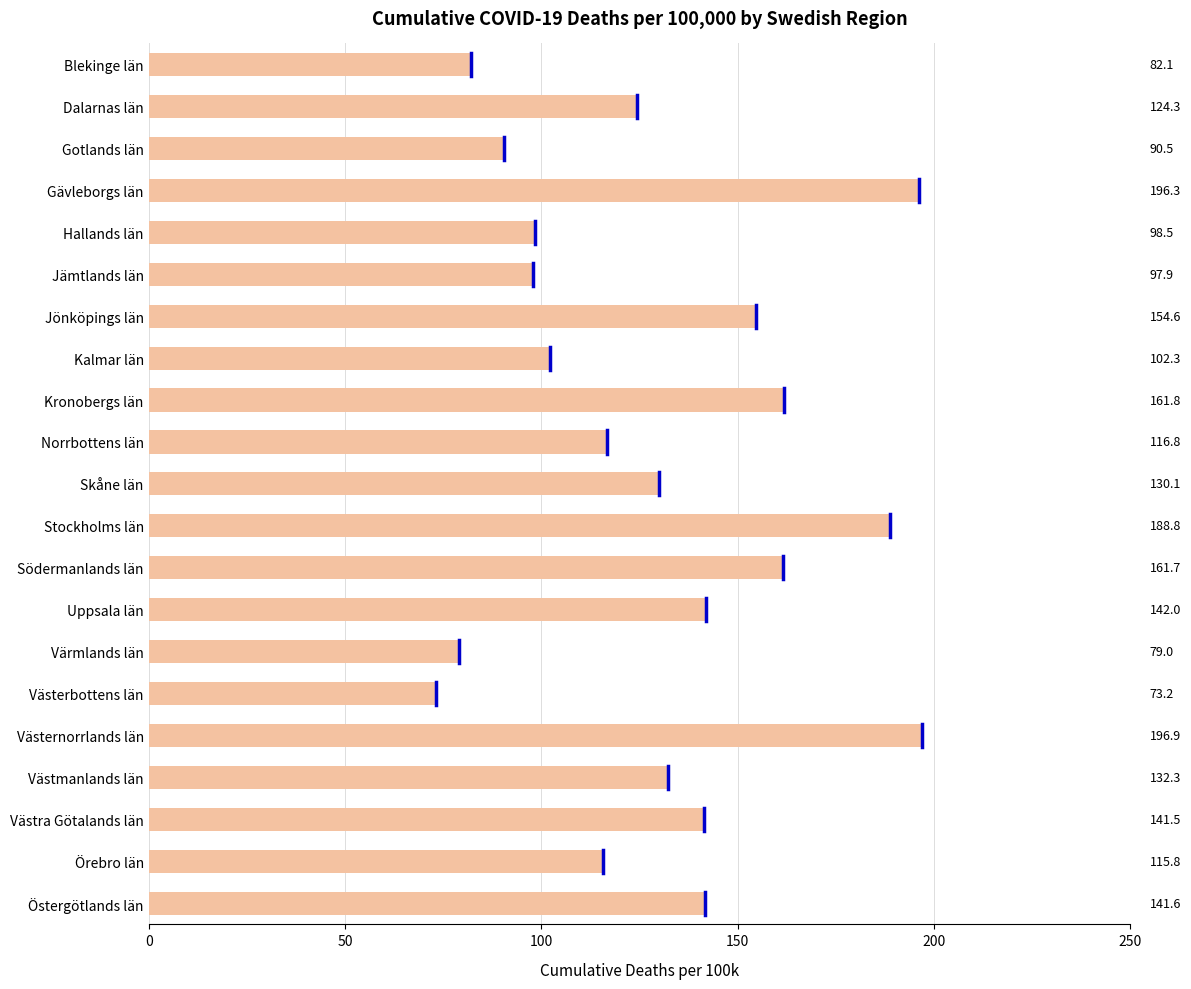

What is the average value?

129.9